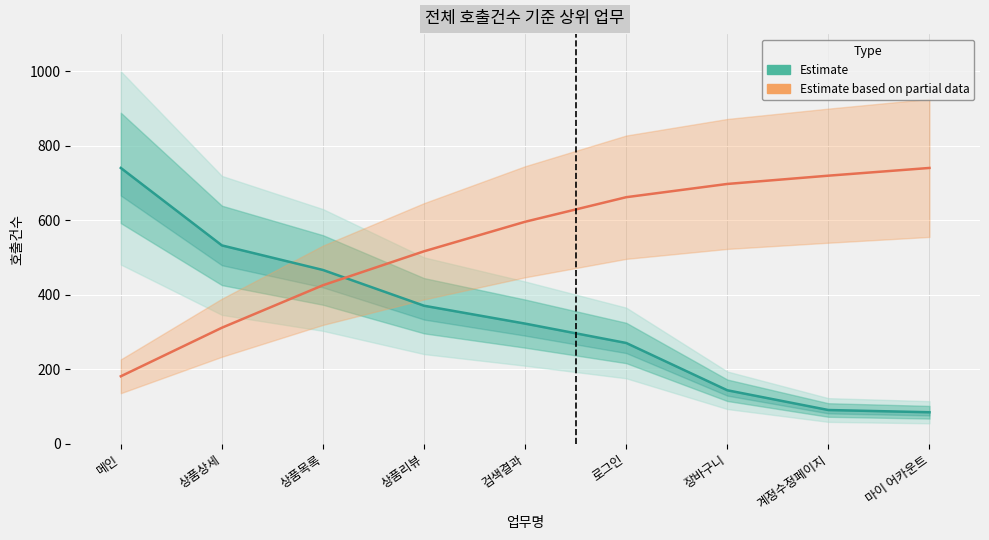

The 누적비율 (Estimate based on partial data) series shows 435.7 at 로그인. True or false?

False